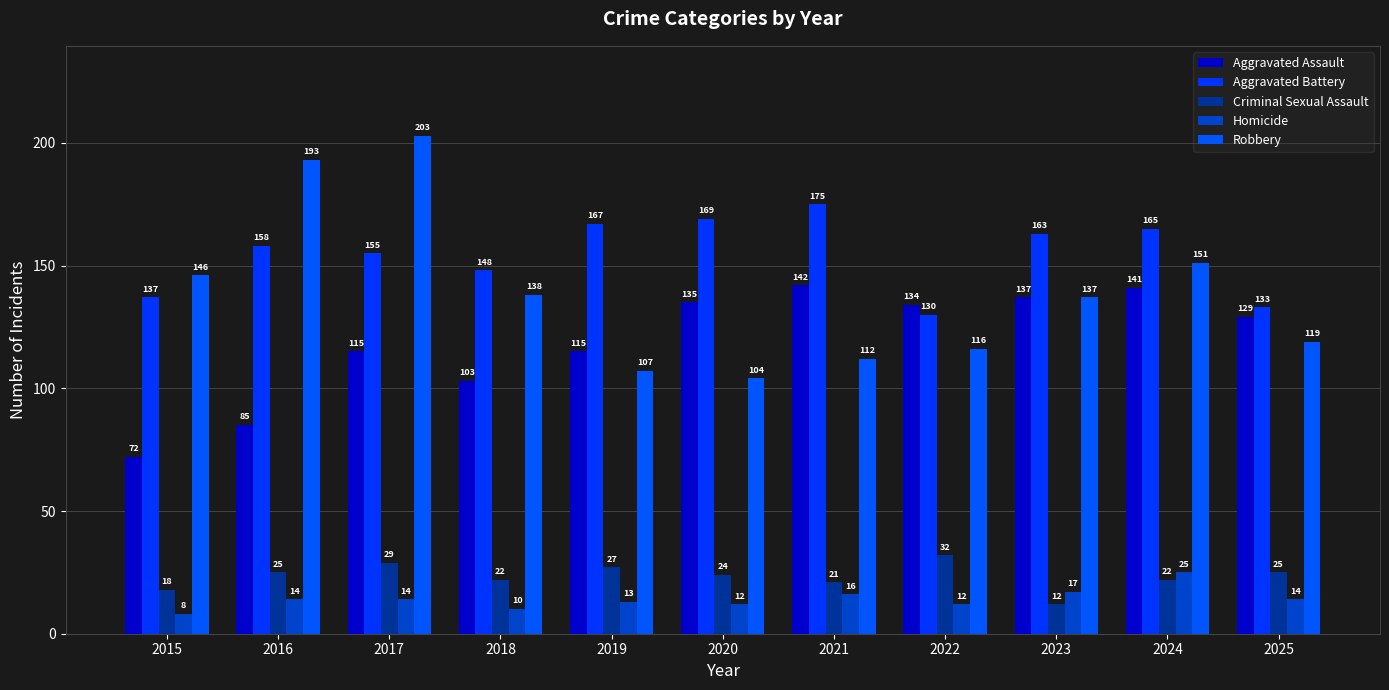

At which category does the chart reach its peak across all series?

2017